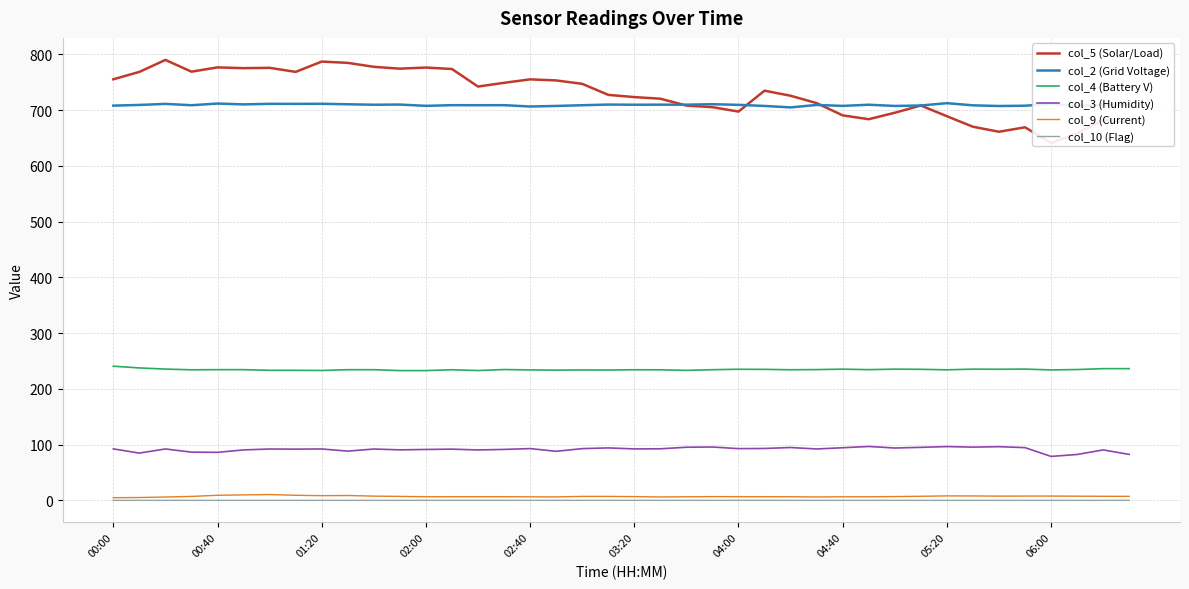

True or false: col_3 (Humidity) and col_2 (Grid Voltage) intersect in this chart.

False